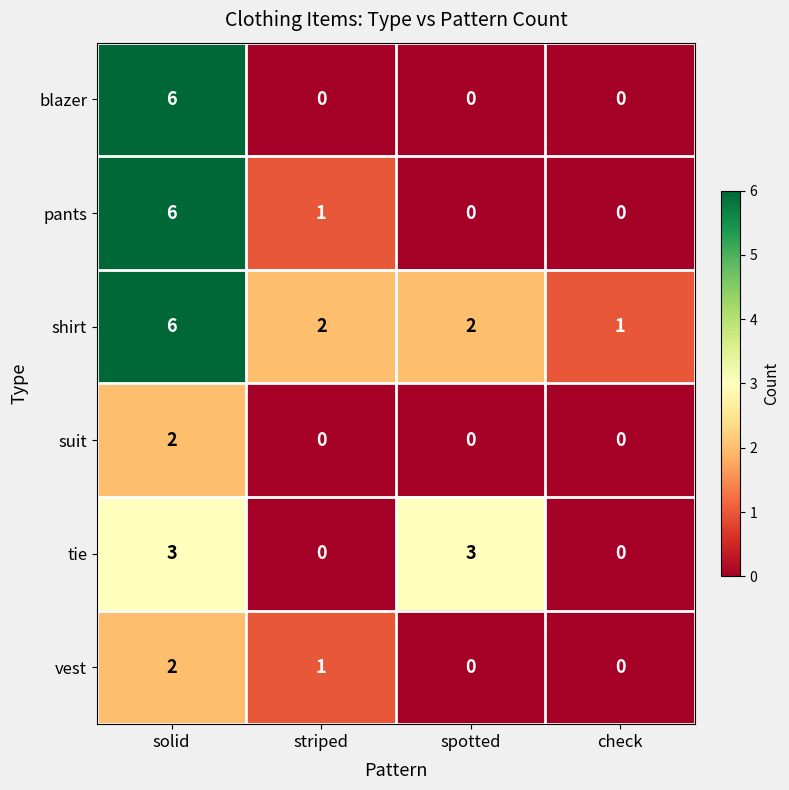

How many shirt values are between 2 and 6?

3